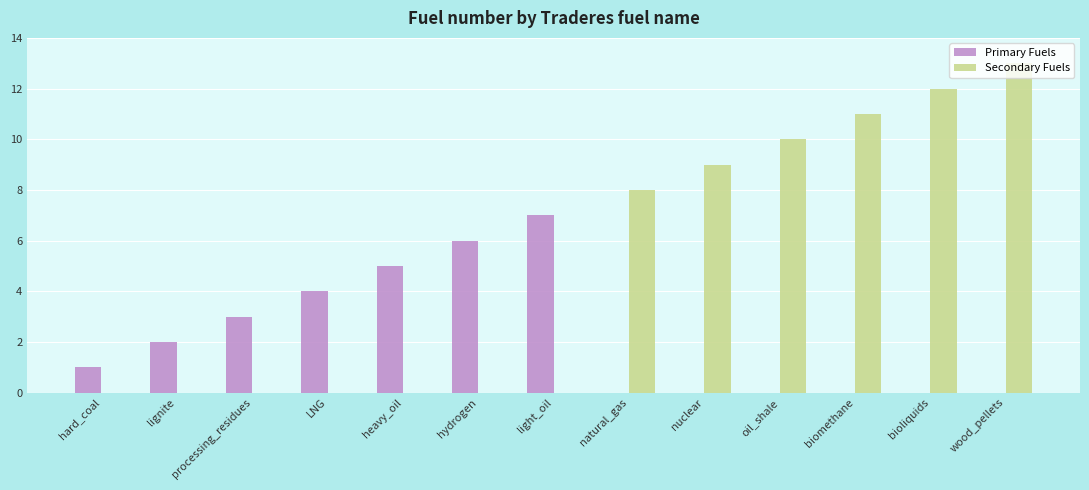

How many groups of bars are there?

13